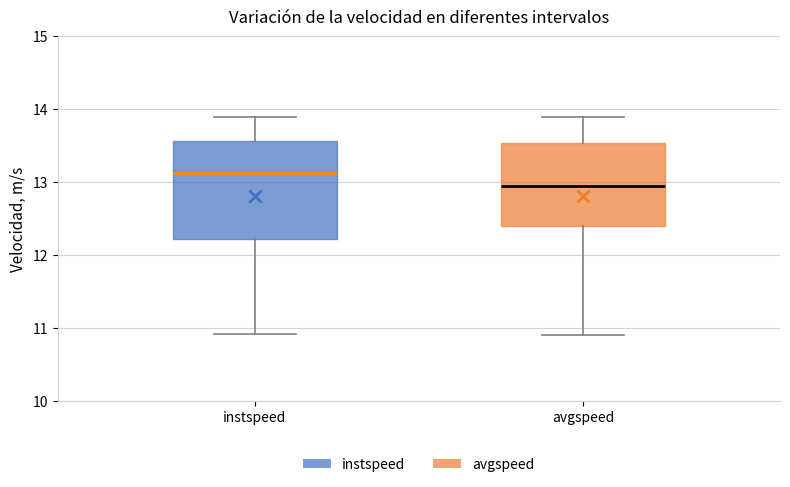

Which box is the tallest, from its lower edge to its upper edge?

instspeed